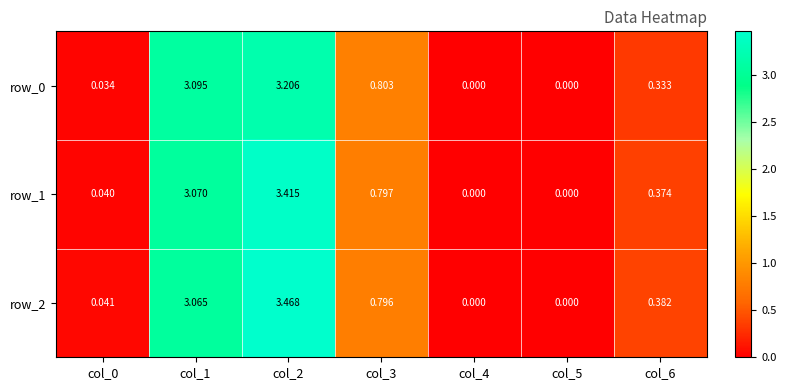

Which series has the largest total across all categories?

row_2